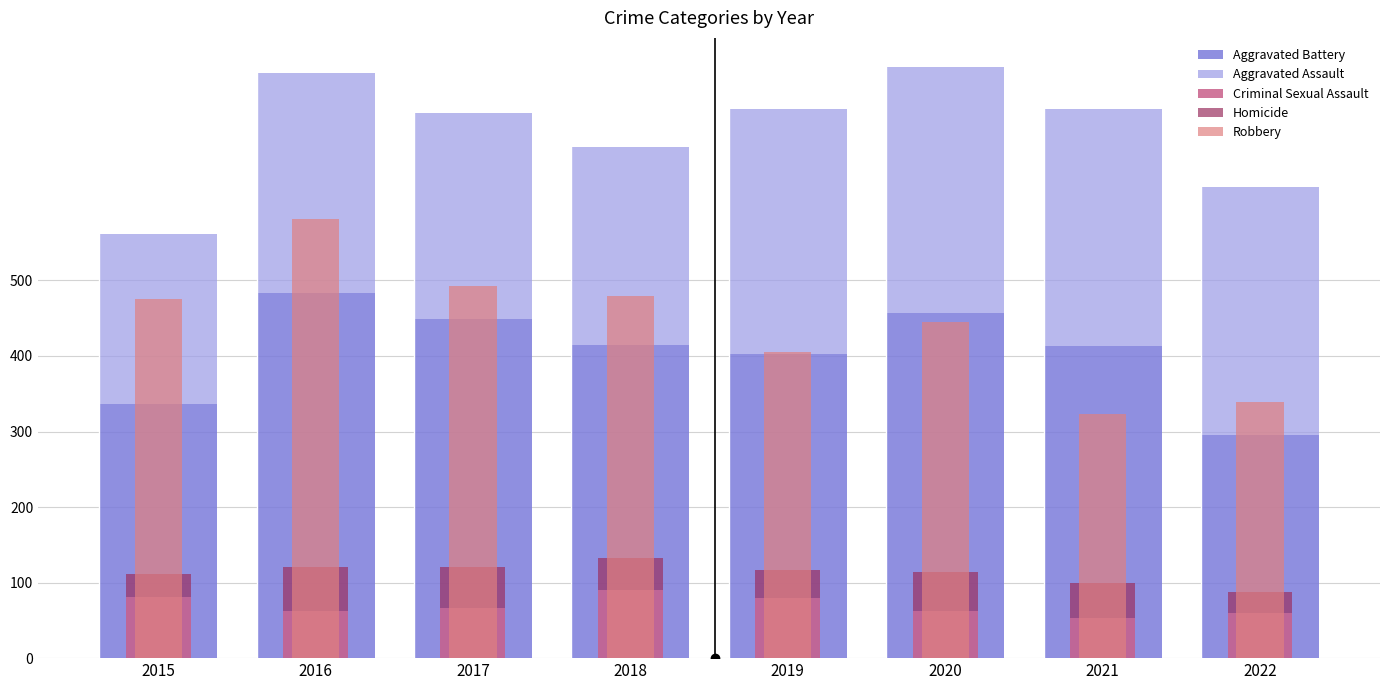

Reading left to right, list all the values displayed in this chart.

Aggravated Battery: 2015=336	2016=483	2017=449	2018=414	2019=403	2020=457	2021=413	2022=296
Aggravated Assault: 2015=225	2016=292	2017=273	2018=263	2019=324	2020=325	2021=314	2022=328
Criminal Sexual Assault: 2015=81	2016=63	2017=66	2018=90	2019=79	2020=63	2021=53	2022=60
Homicide: 2015=30	2016=58	2017=55	2018=42	2019=38	2020=51	2021=47	2022=28
Robbery: 2015=476	2016=581	2017=492	2018=479	2019=405	2020=445	2021=323	2022=339